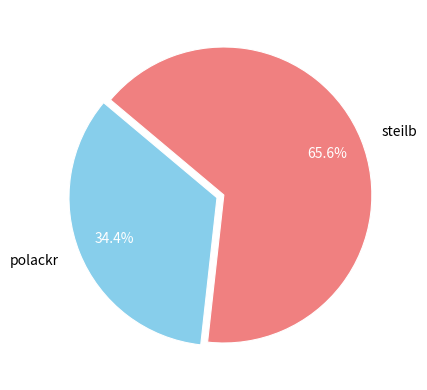

To the nearest percent, what is the combined percentage of steilb and polackr?

100%